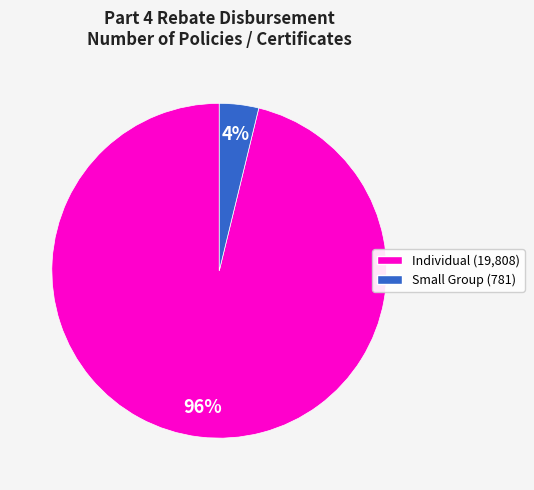

To the nearest percent, what is the difference between the largest and smallest slice percentages?

92%